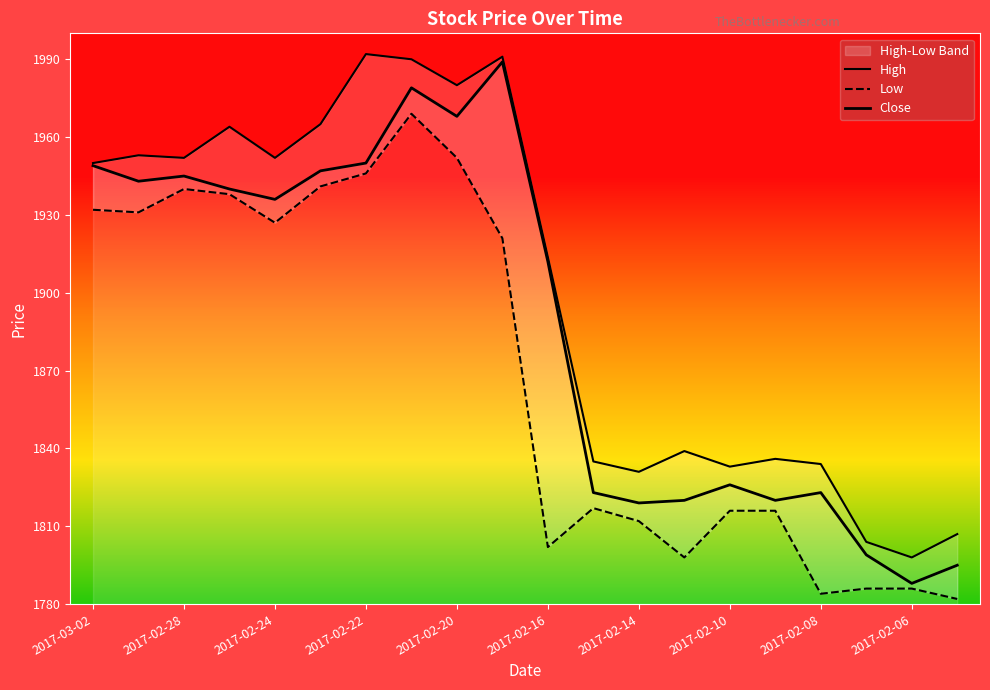

Which series has the largest total across all categories?

High